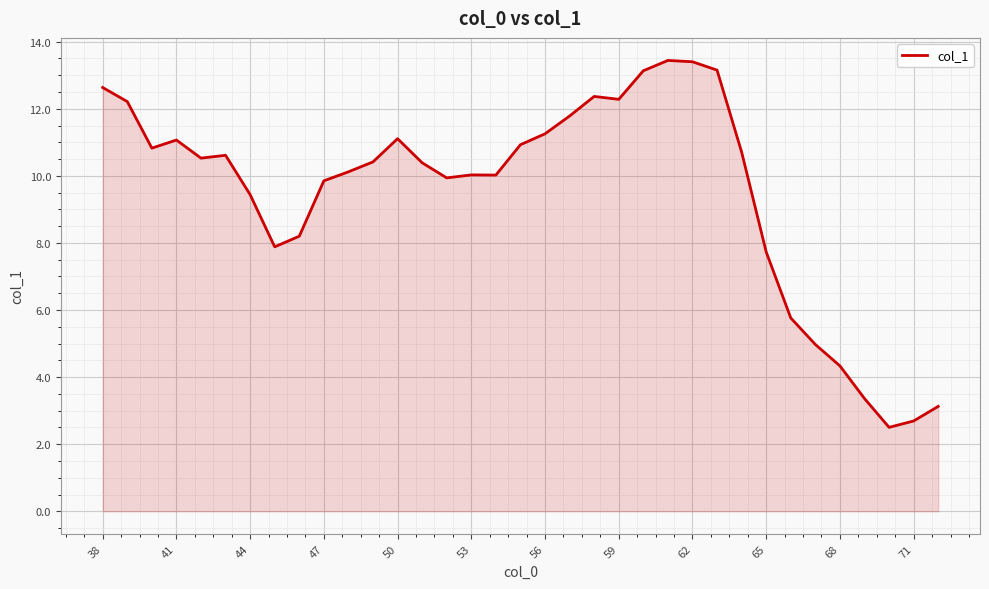

What is the smallest value displayed?

2.5